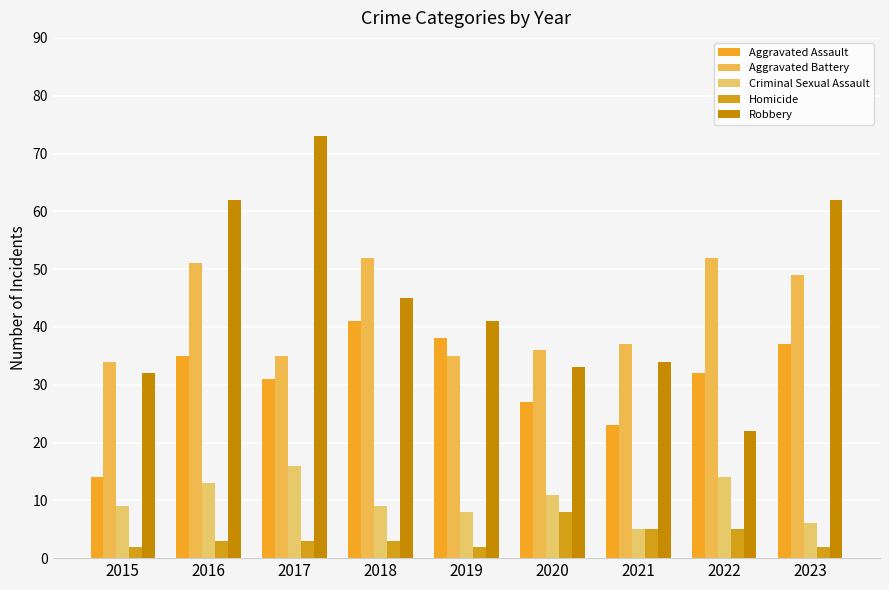

At how many categories does at least one series exceed 56?

3